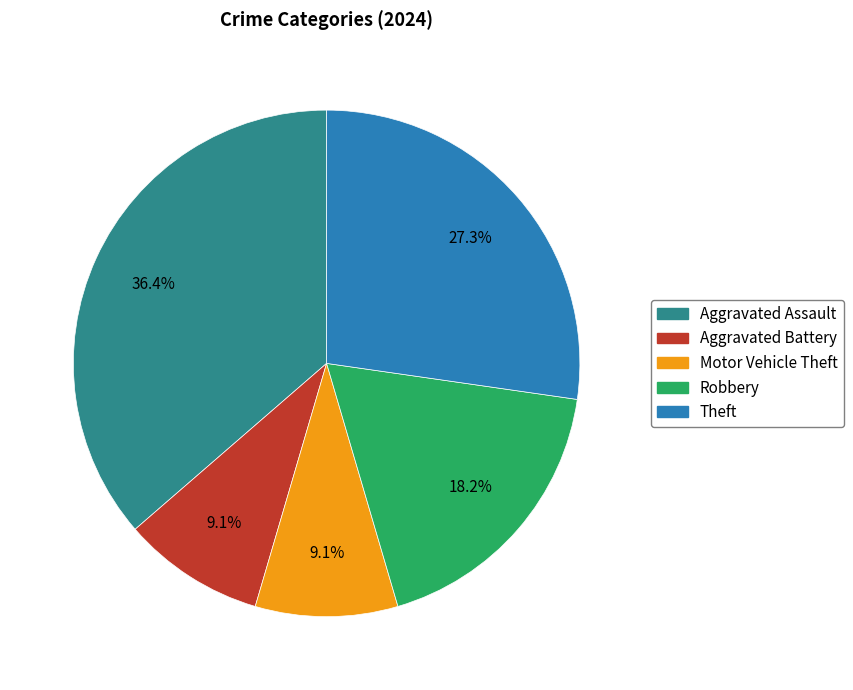

Is it true that Robbery is 24% of the pie?

False